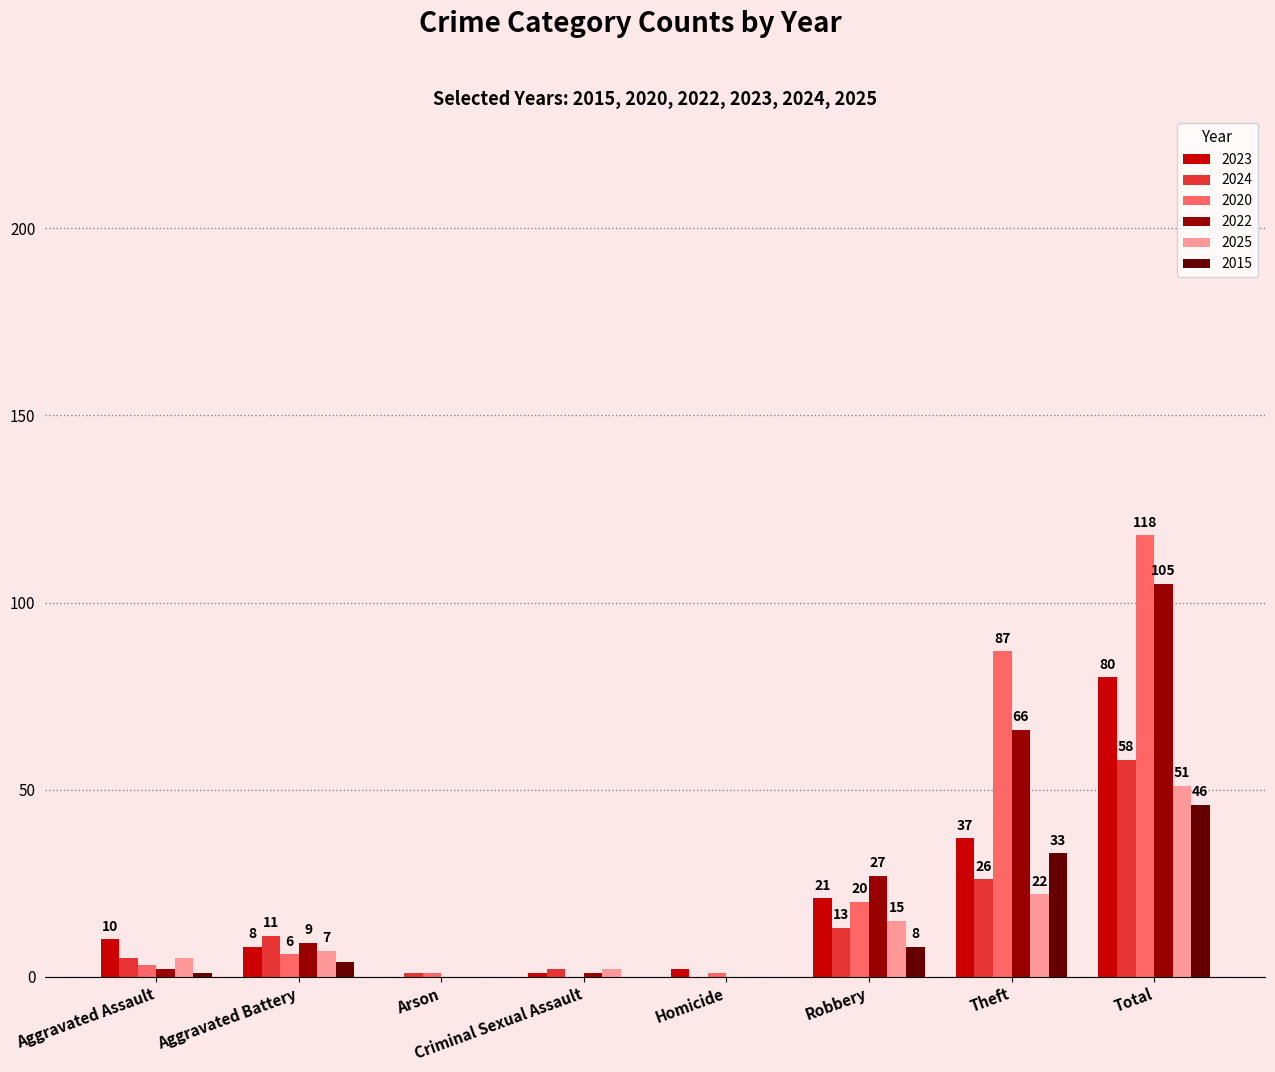

What are all the series names shown in the legend?

2023, 2024, 2020, 2022, 2025, 2015